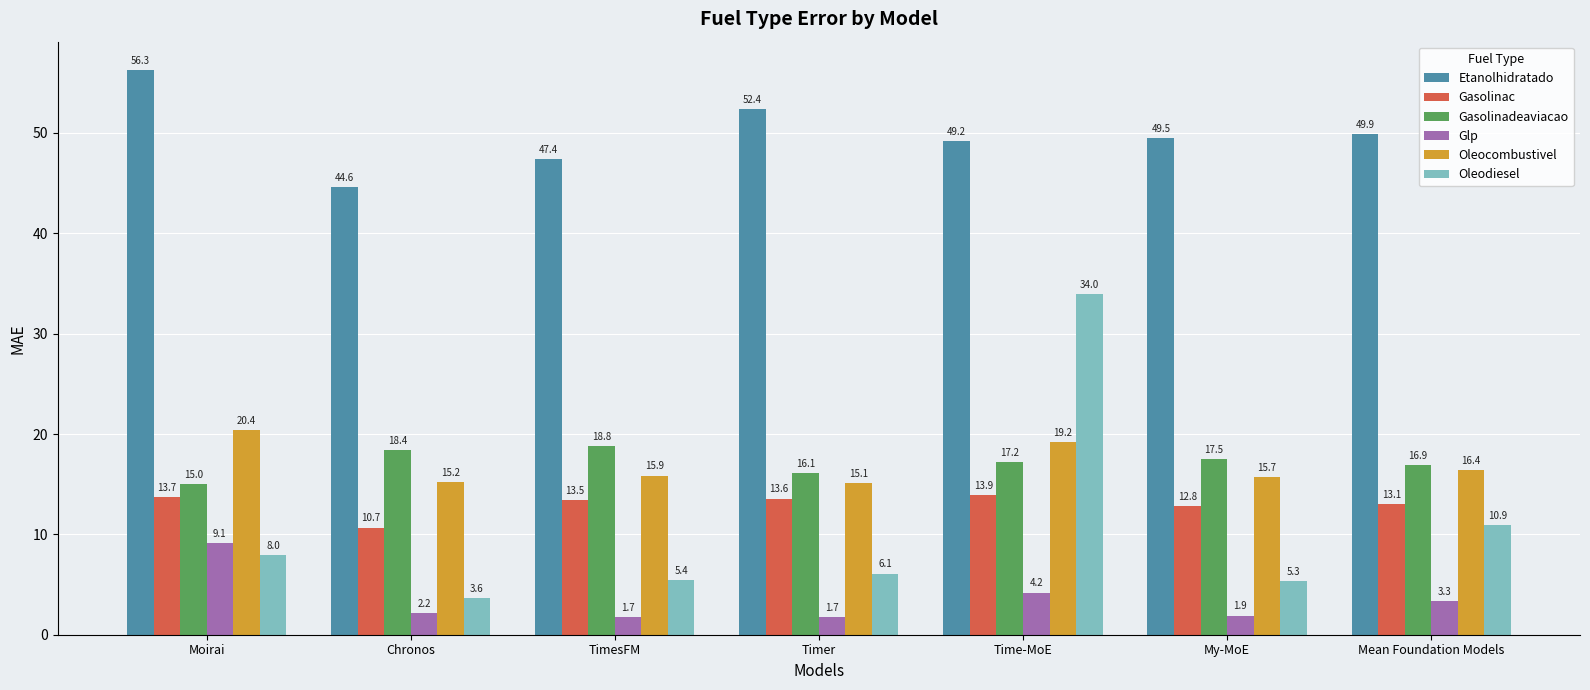

What is the average value of the Gasolinac series?

13.0